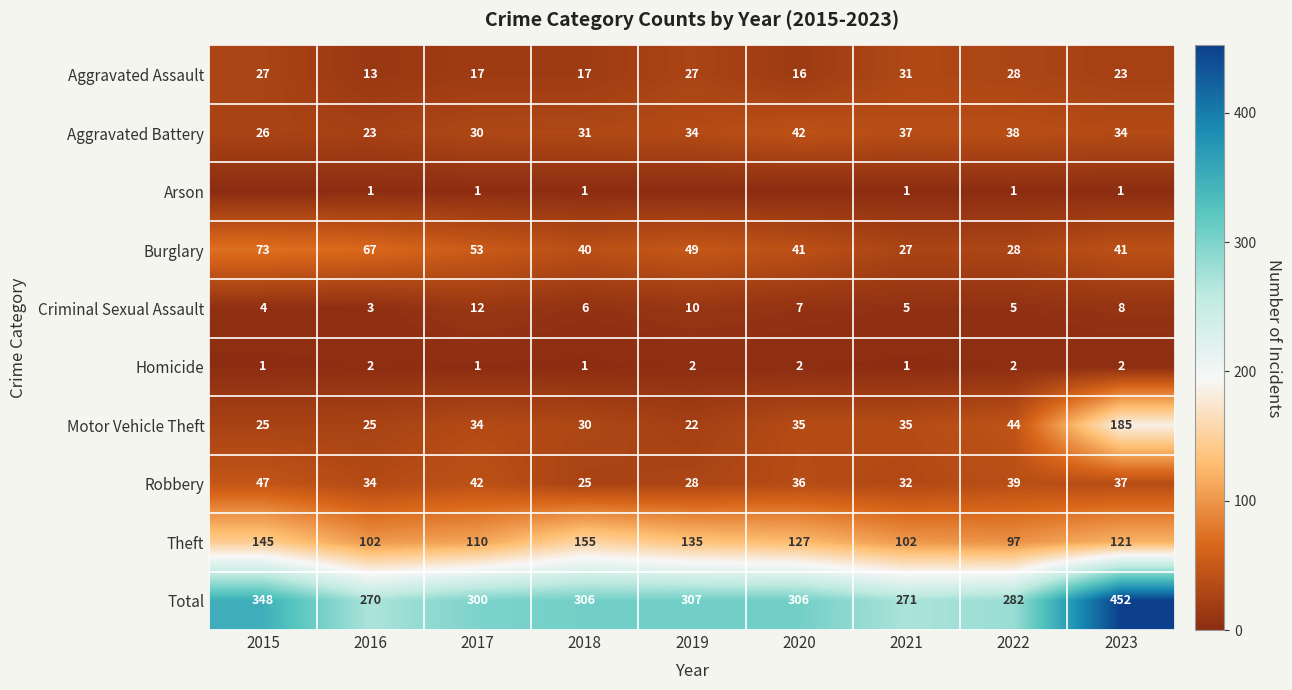

Which category has the lowest value in the Aggravated Assault series?

2016